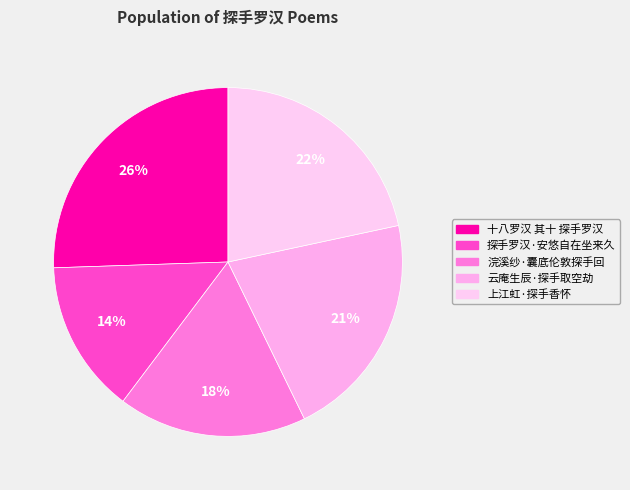

Do 上江虹·探手香怀 and 云庵生辰·探手取空劫 together represent more than half of the pie?

No